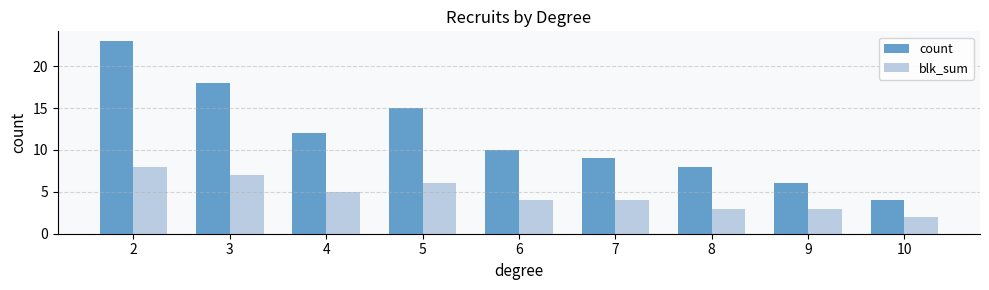

What is the value of the count bar at the 4th from the left?

15